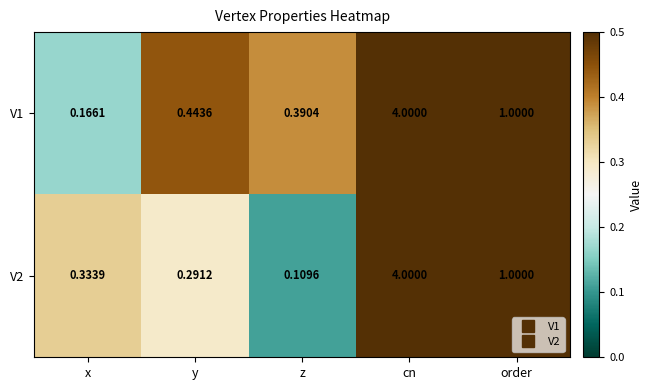

Which category has the lowest value in the V2 series?

z